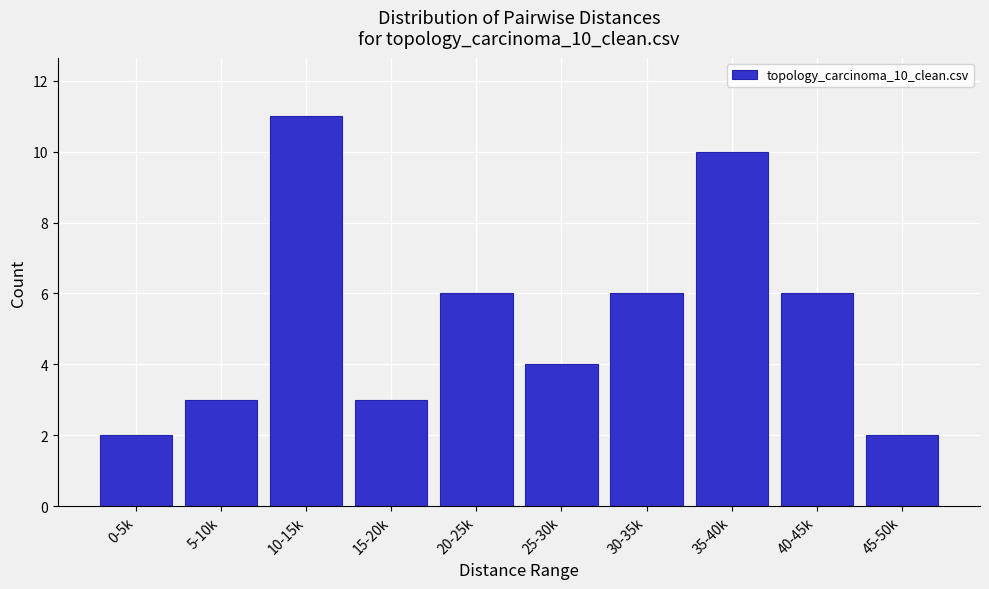

Reading right to left, transcribe all the data shown in this chart.

2	6	10	6	4	6	3	11	3	2